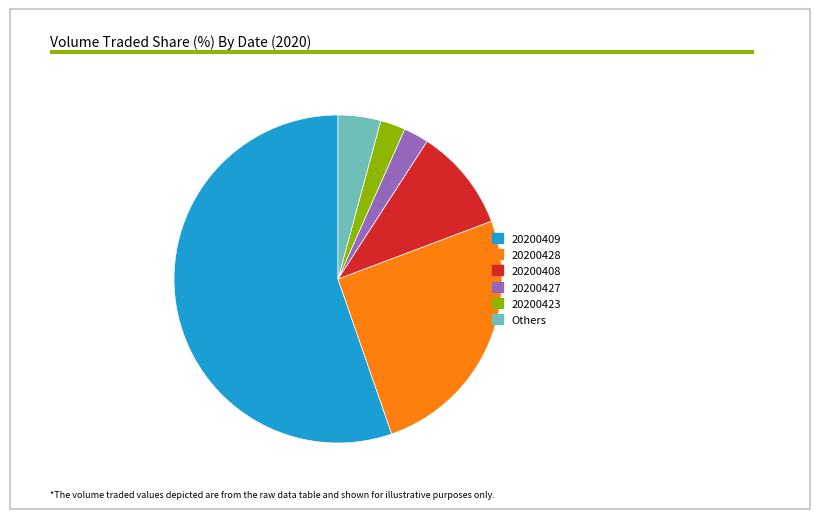

Which category accounts for the majority?

20200409